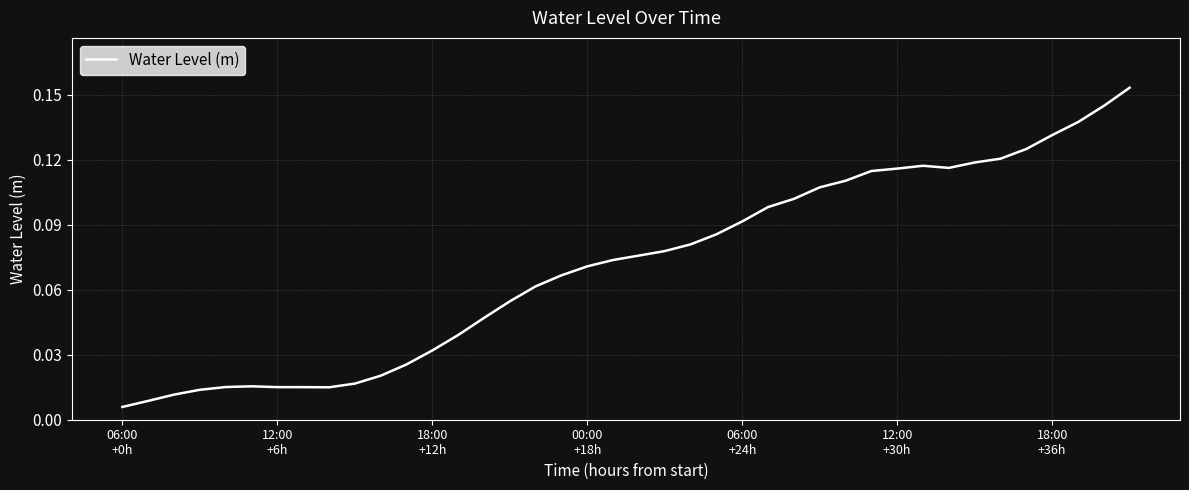

Reading left to right, transcribe all the data shown in this chart.

0.0	0.0	0.0	0.0	0.0	0.0	0.0	0.0	0.0	0.0	0.0	0.0	0.0	0.0	0.0	0.1	0.1	0.1	0.1	0.1	0.1	0.1	0.1	0.1	0.1	0.1	0.1	0.1	0.1	0.1	0.1	0.1	0.1	0.1	0.1	0.1	0.1	0.1	0.1	0.2